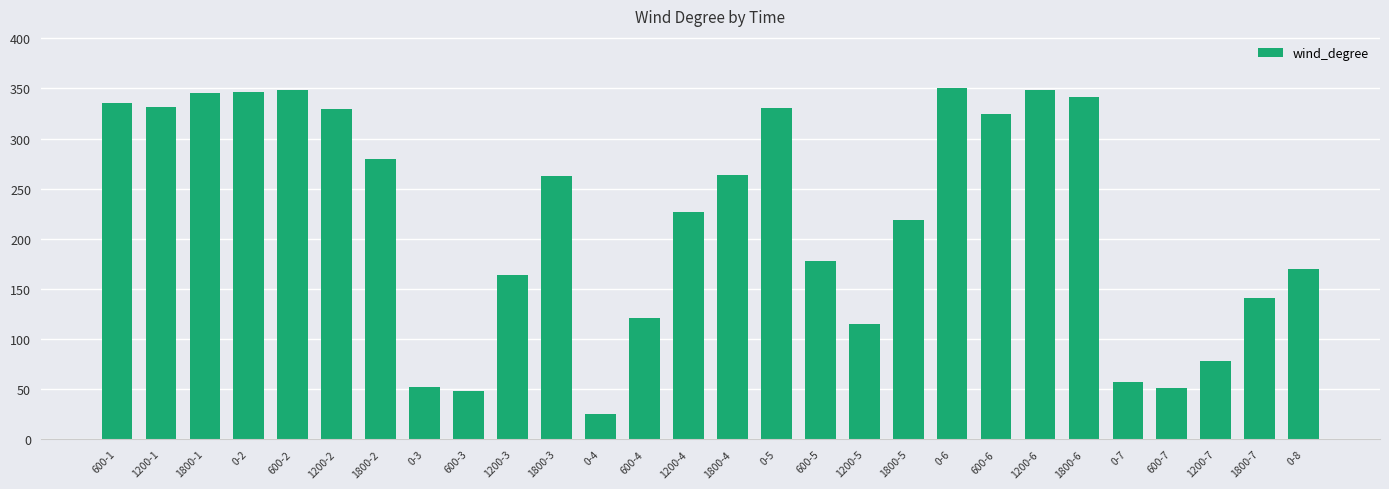

The value at 0-8 is 297. True or false?

False